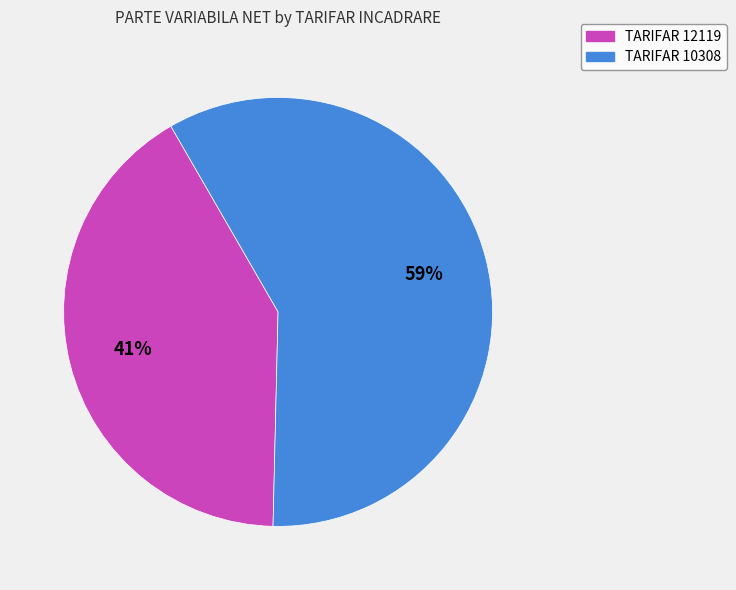

Is the sum of TARIFAR 10308 and TARIFAR 12119 greater than half?

Yes